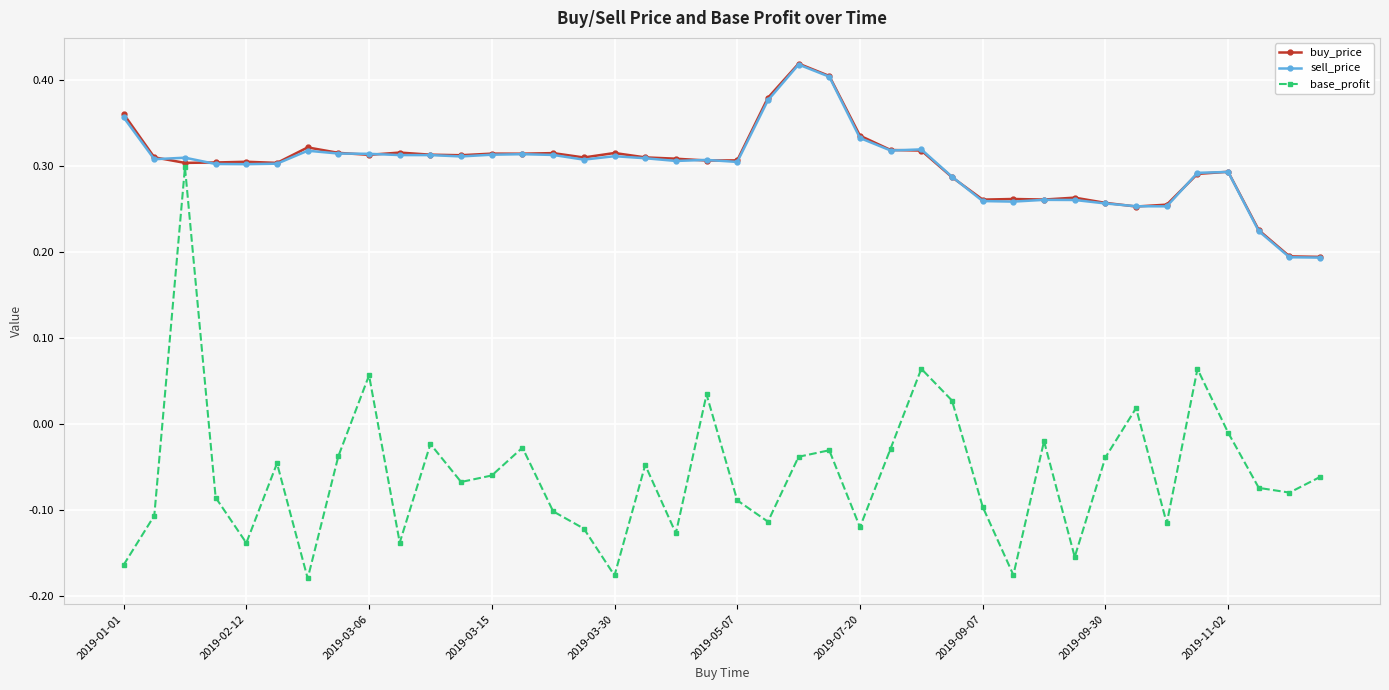

True or false: buy_price has more than 0 points higher than both neighbors.

True